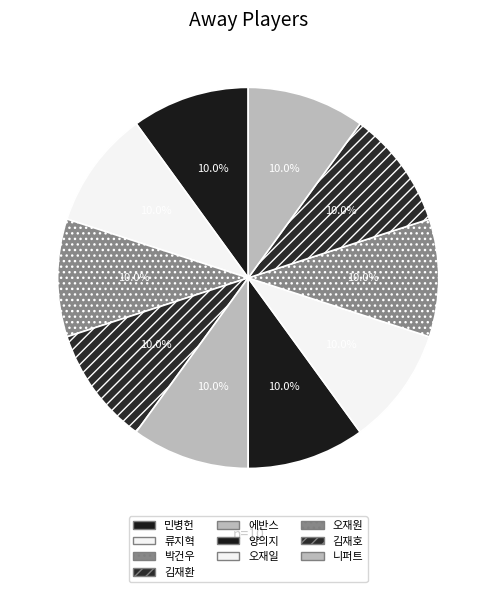

Is the sum of 오재일 and 박건우 greater than half?

No